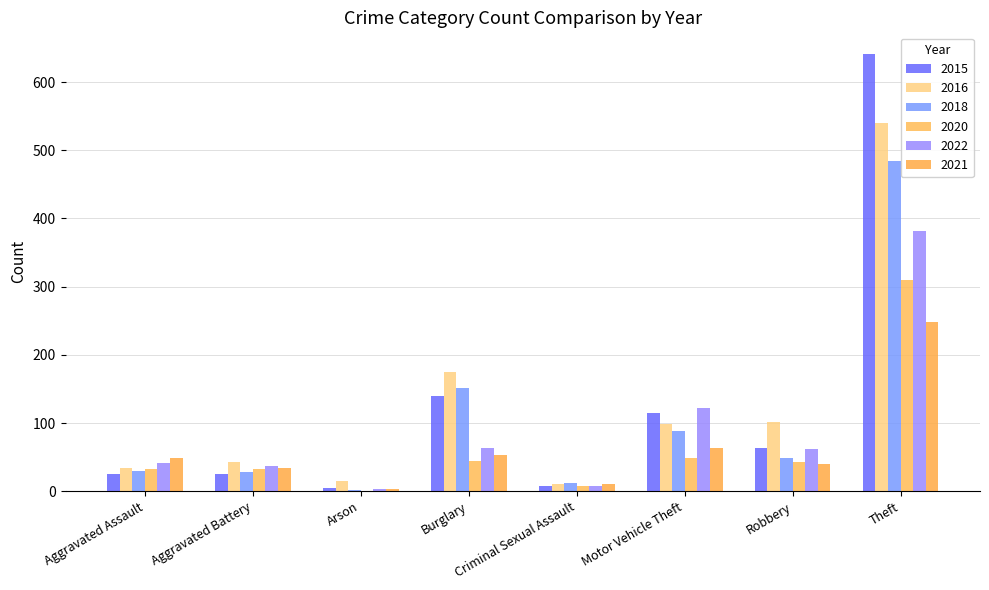

Which series changed the most between Burglary and Criminal Sexual Assault?

2016